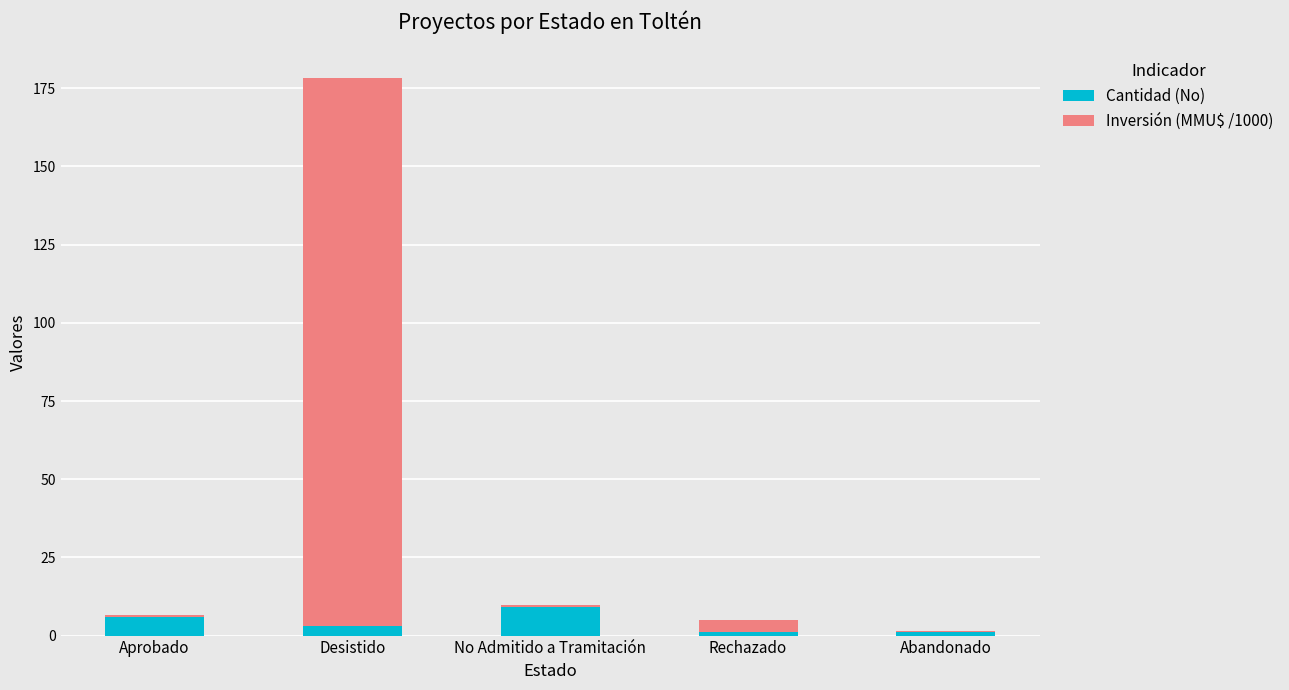

What is the value of the Cantidad (No) bar at the 3rd from the left?

9.0